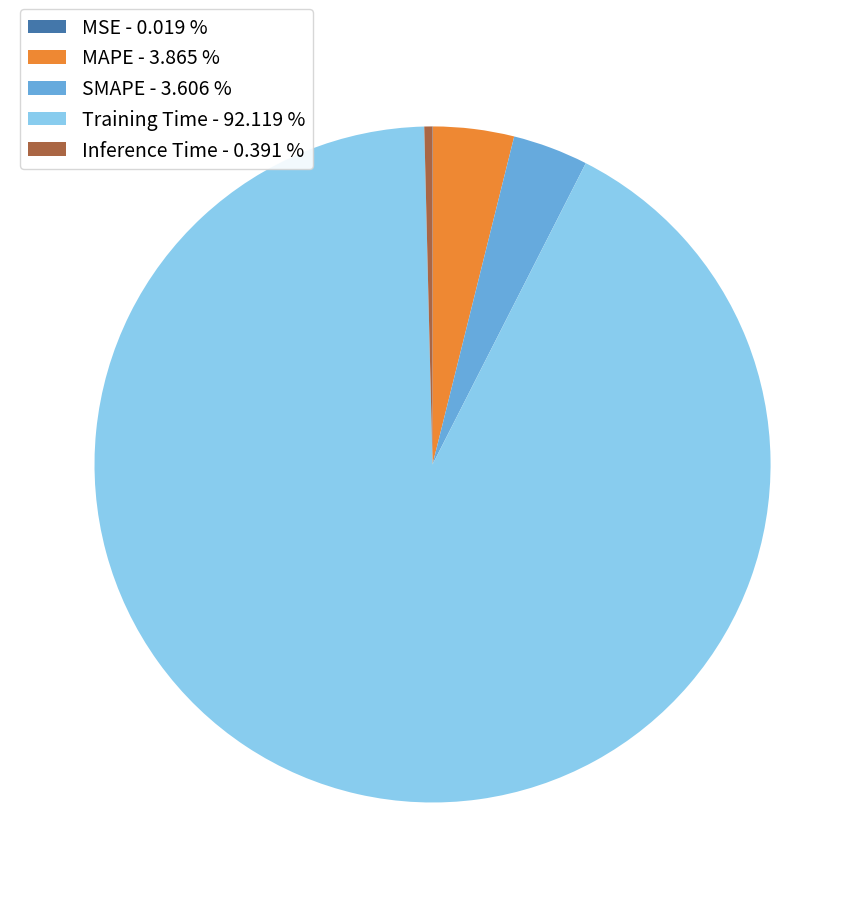

Between Training Time - 92.119 % and SMAPE - 3.606 %, which is larger?

Training Time - 92.119 %